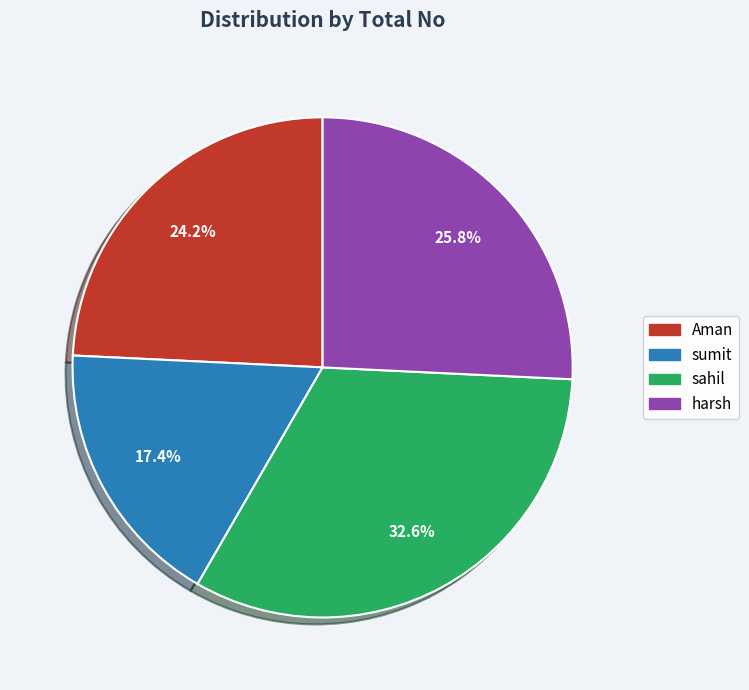

What percentage is the sumit slice, to the nearest percent?

17%